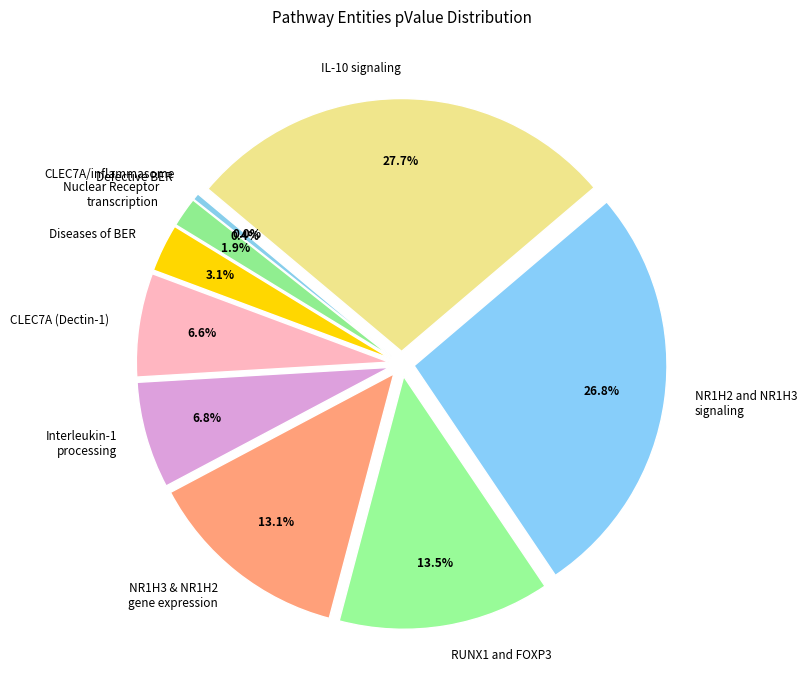

Which category has the biggest portion of the pie?

IL-10 signaling